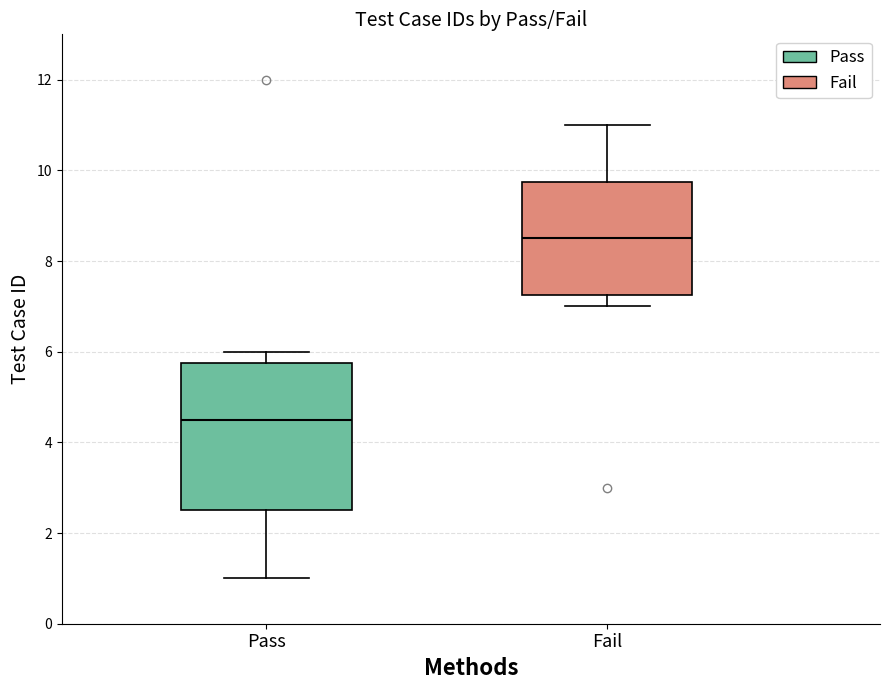

Reading left to right, read every box against the y-axis: the position of its median line, the range the box covers, and the ends of its whiskers. The values are not printed on the chart, so give them approximately, as read against the axis.

Pass: median 4.6, box 2.6 to 5.8, whiskers 1.0 to 6.0
Fail: median 8.6, box 7.2 to 9.8, whiskers 7.0 to 11.0